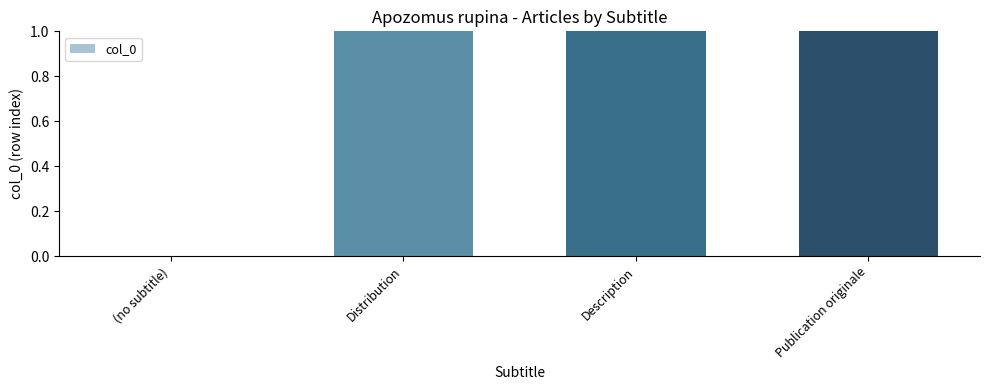

What is the maximum value shown in the chart?

3